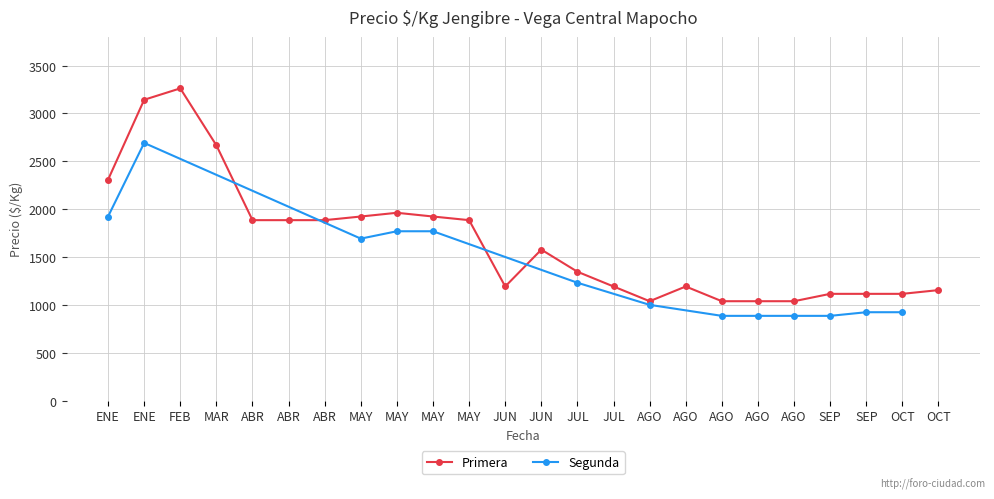

True or false: the data shows 1225 at MAY.

False